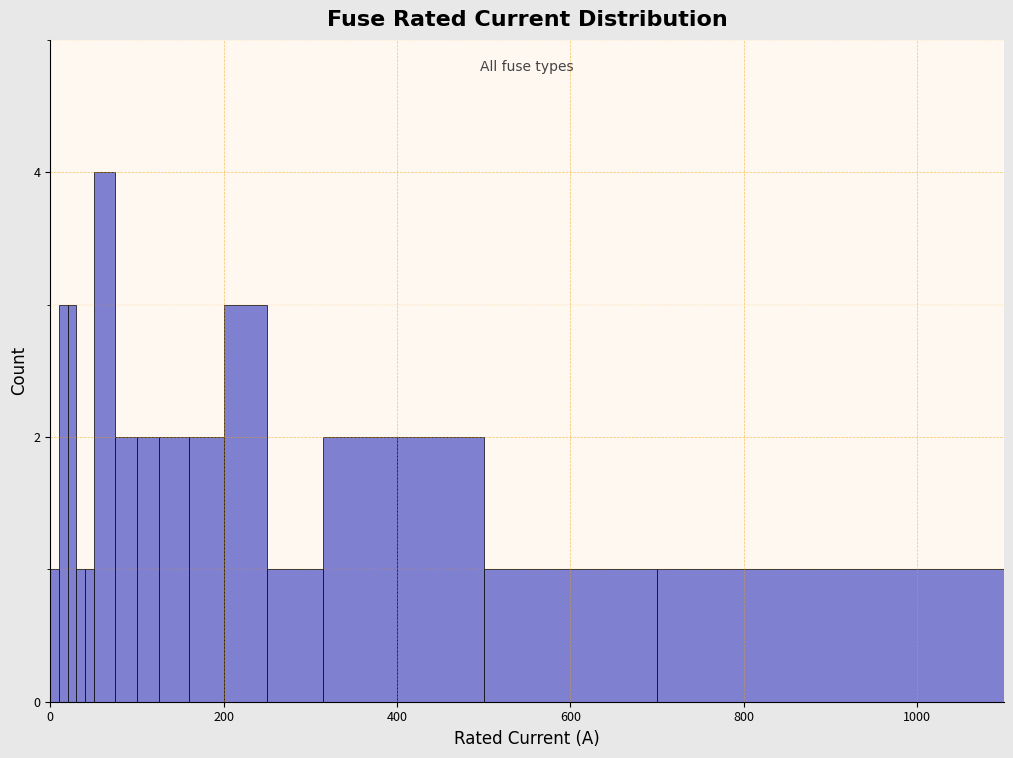

Read against the x-axis, roughly where is the centre of the tallest bar?

60